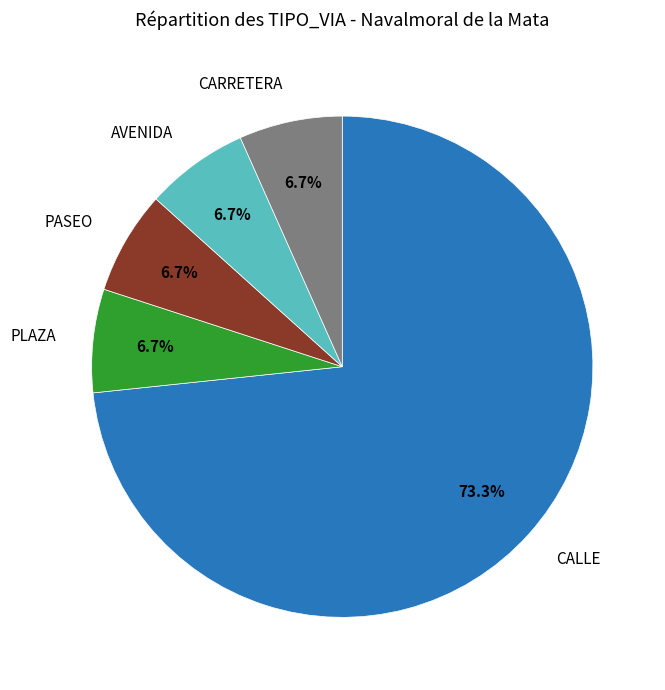

Does PLAZA represent more than half of the total?

No